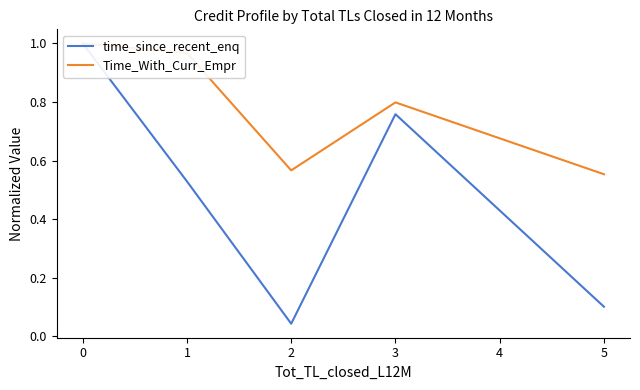

True or false: time_since_recent_enq and Time_With_Curr_Empr cross at least once.

False